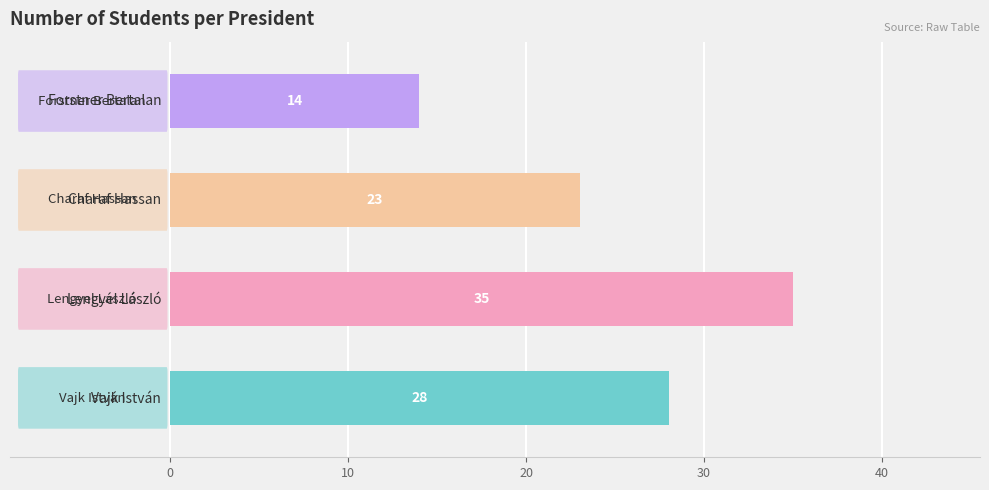

How many values are between 23 and 35?

3